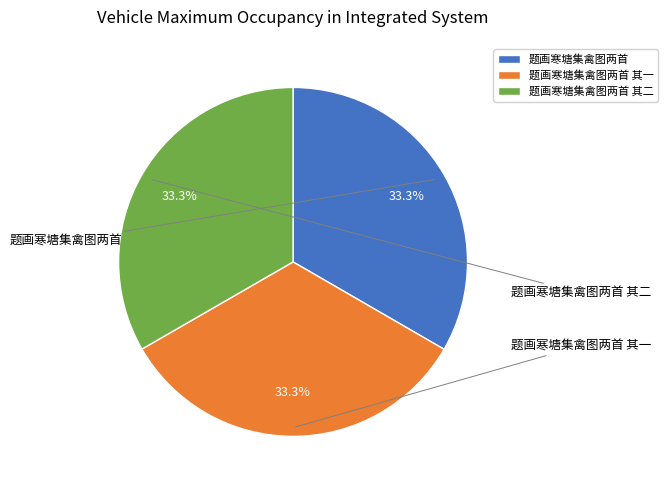

To the nearest percent, what is the average slice percentage?

33%